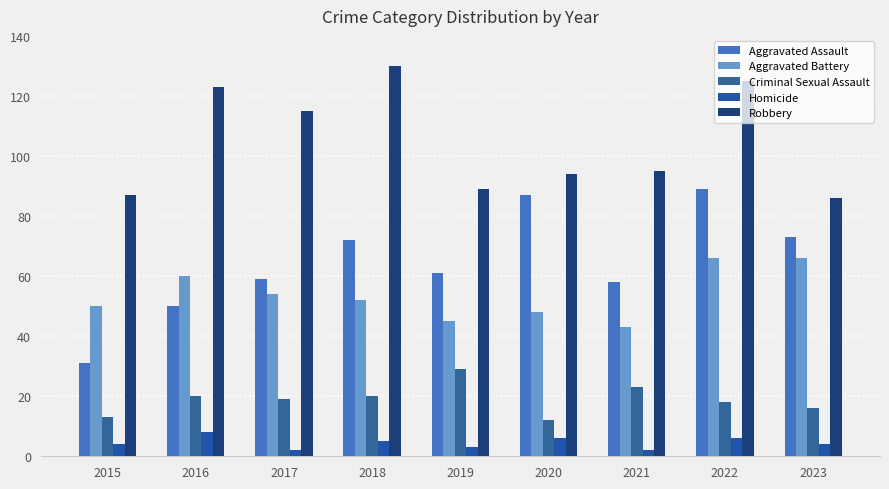

Does the chart contain any negative values?

No